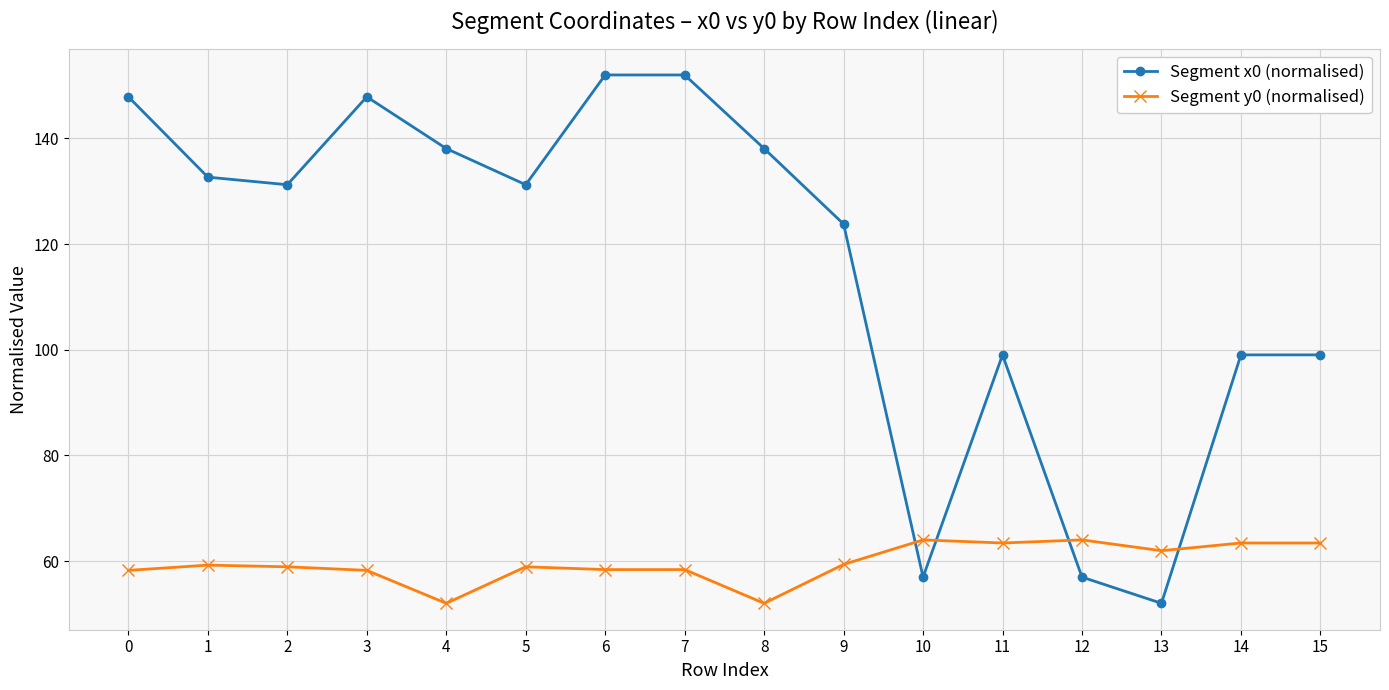

What is the difference between the maximum and minimum values in the Segment x0 (normalised) series?

100.0